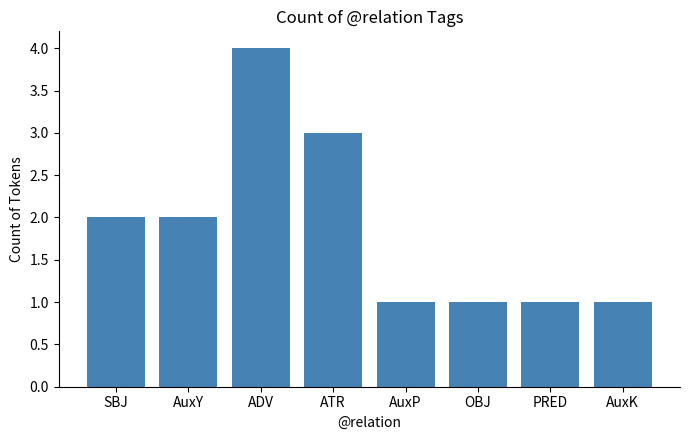

Count the number of categories in the chart.

8